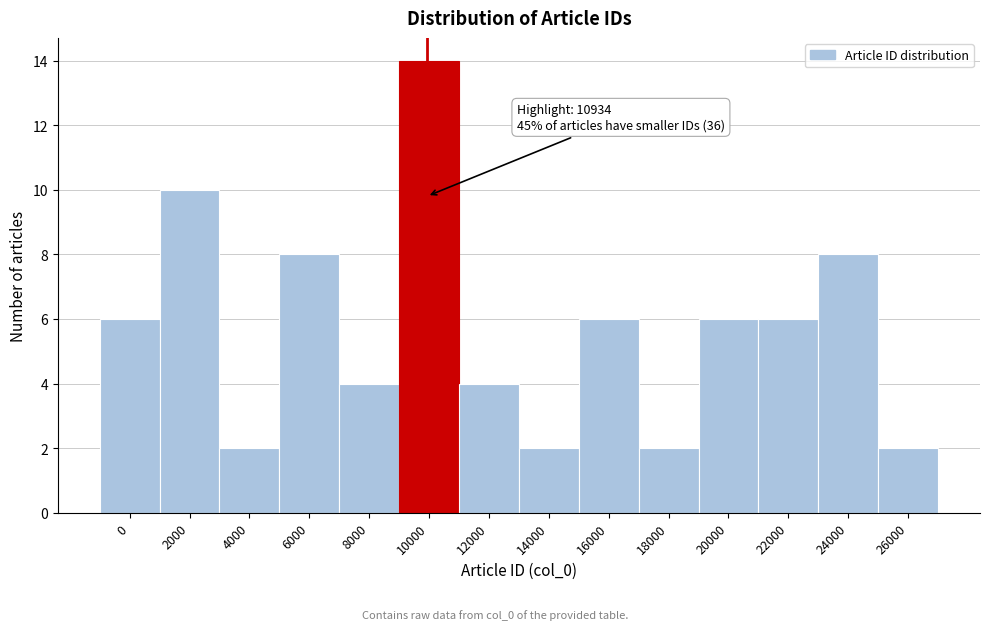

Reading left to right, what are all the values shown in this chart?

0=6	2000=10	4000=2	6000=8	8000=4	10000=14	12000=4	14000=2	16000=6	18000=2	20000=6	22000=6	24000=8	26000=2